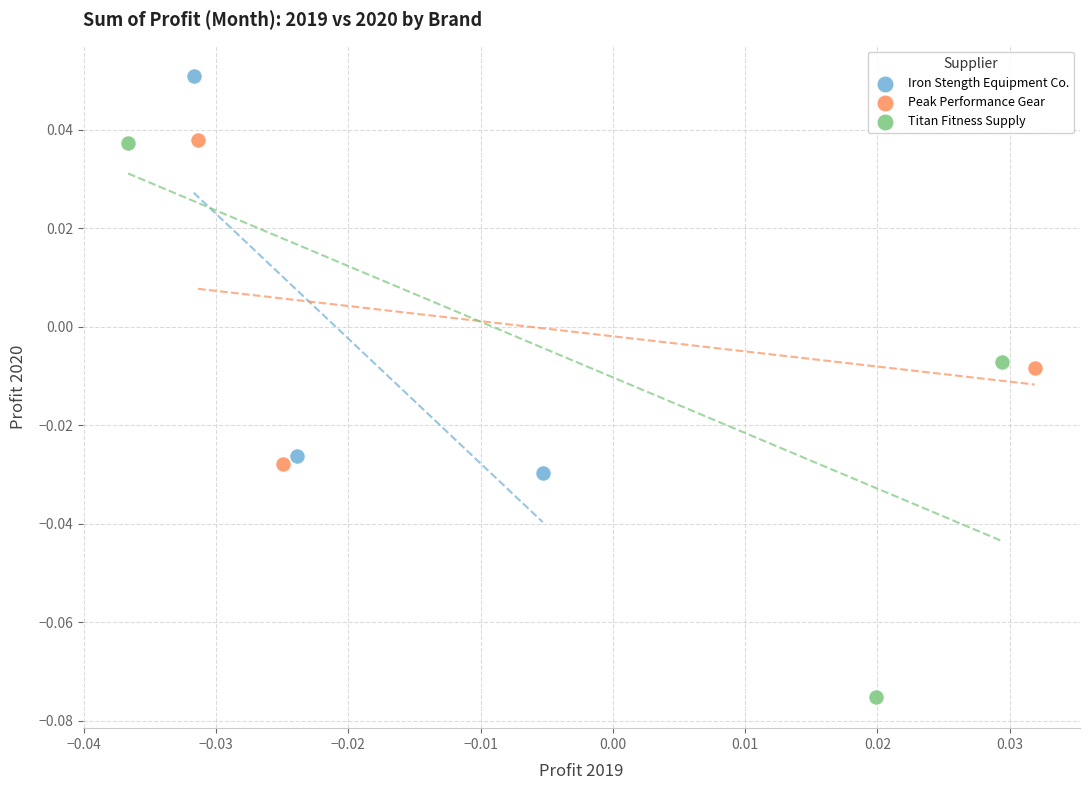

Which series has the largest Y range (max minus min)?

Titan Fitness Supply